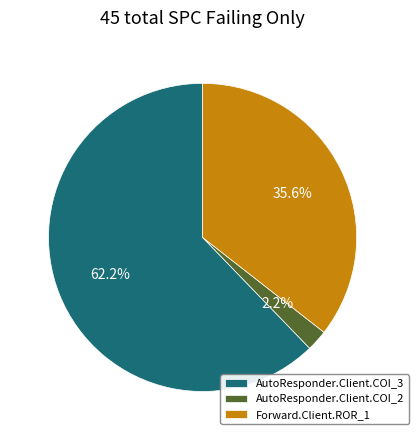

Which slice is the largest?

AutoResponder.Client.COI_3